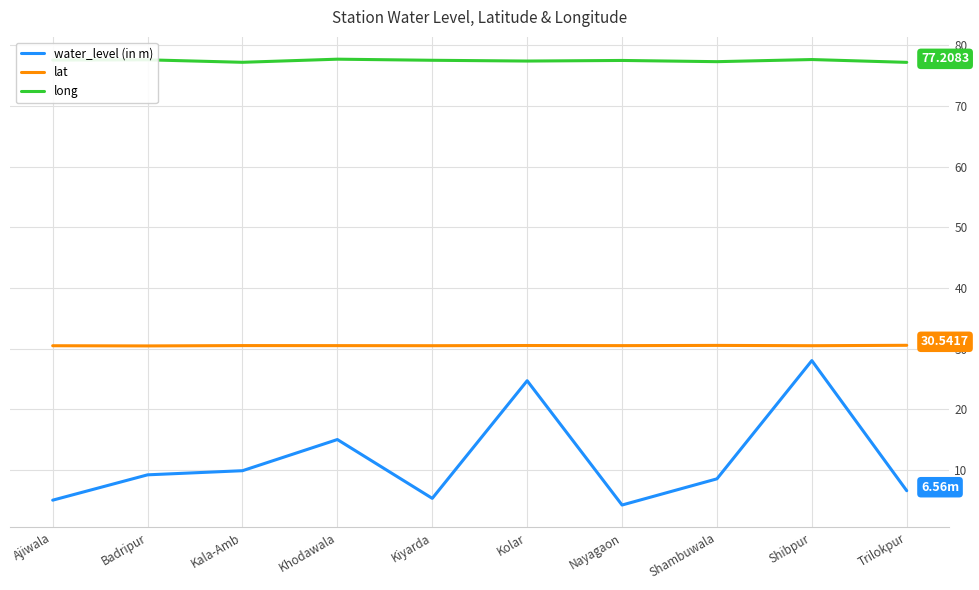

Does the chart have visible grid lines?

Yes